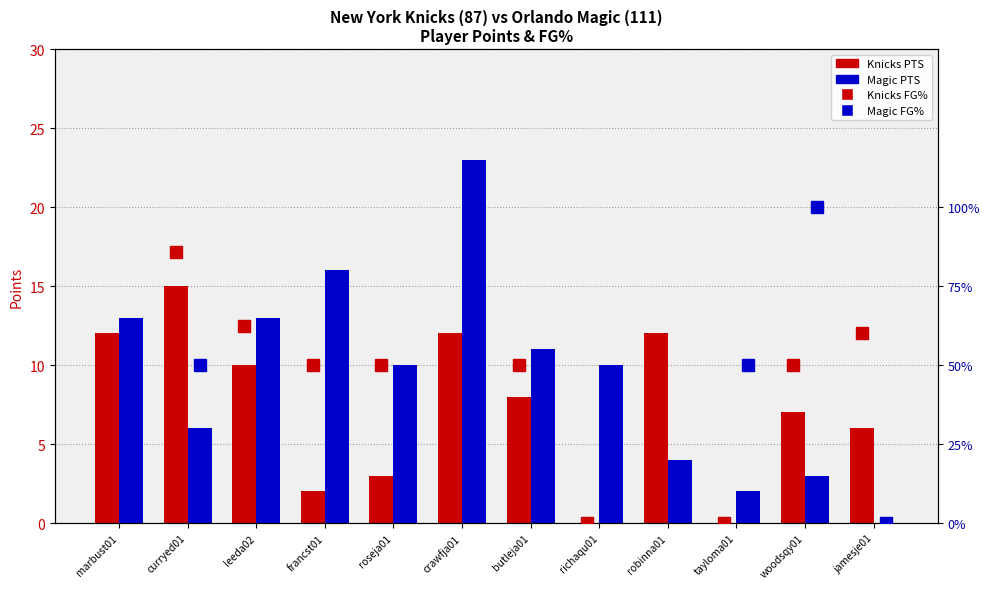

What is the label of the 3rd bar from the left?

leeda02